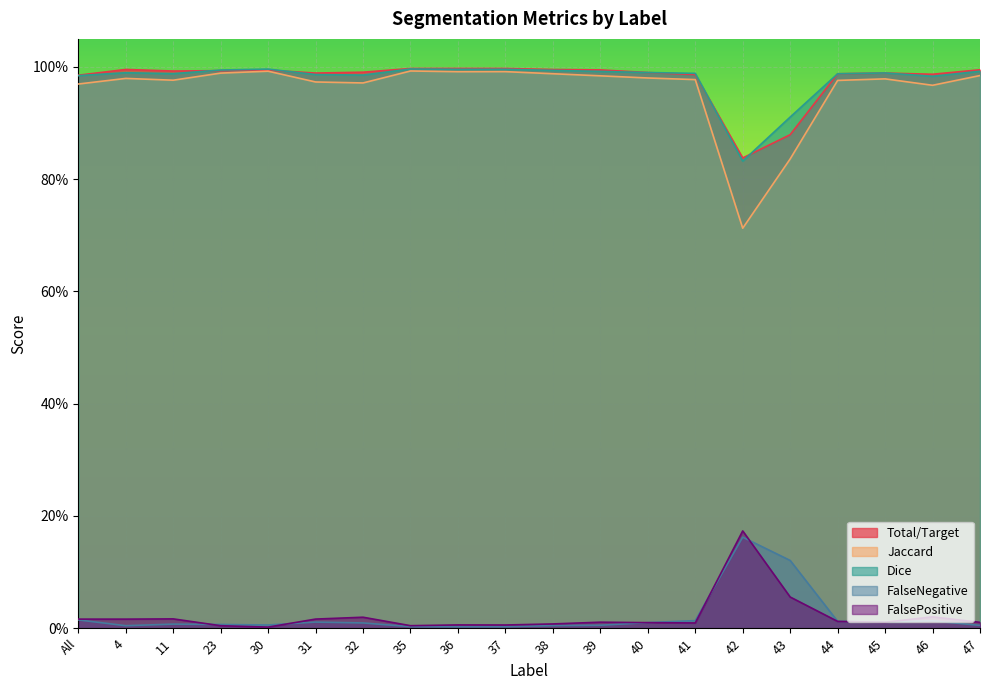

What is the highest value of the Jaccard series?

1.0